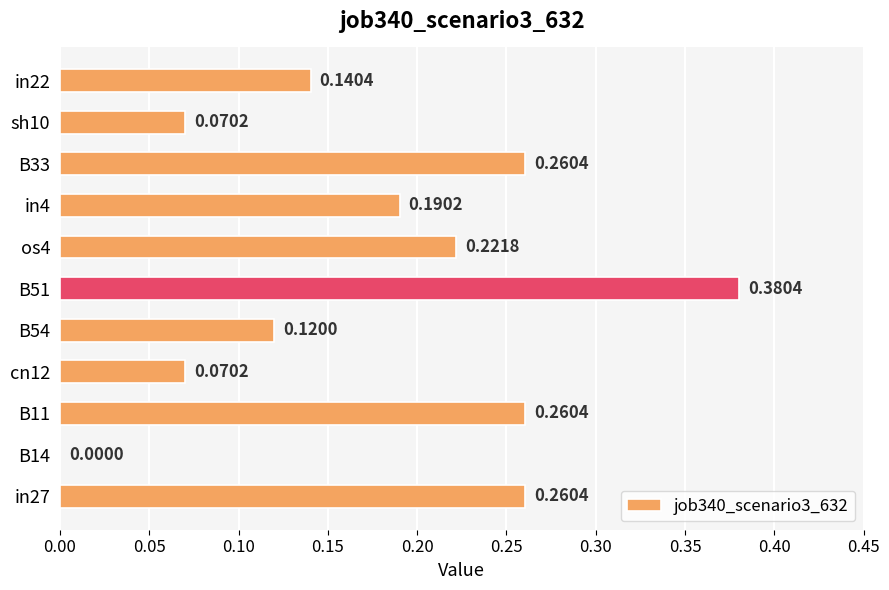

What is the change in value from B14 to in22?

+0.1